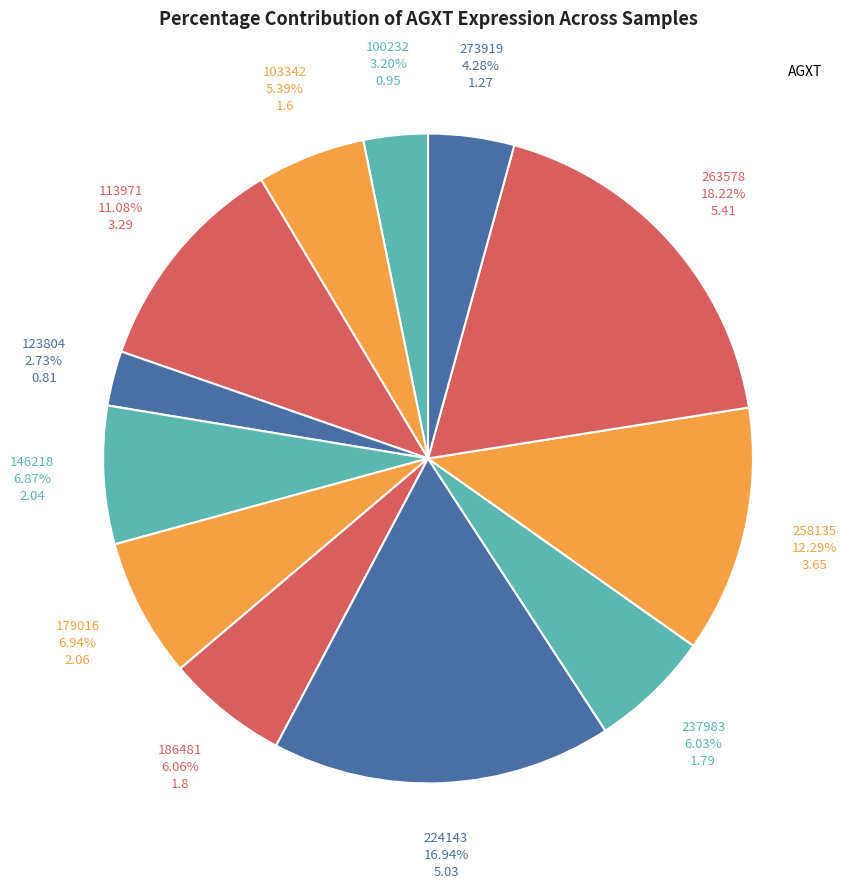

Does any single category account for the majority?

No